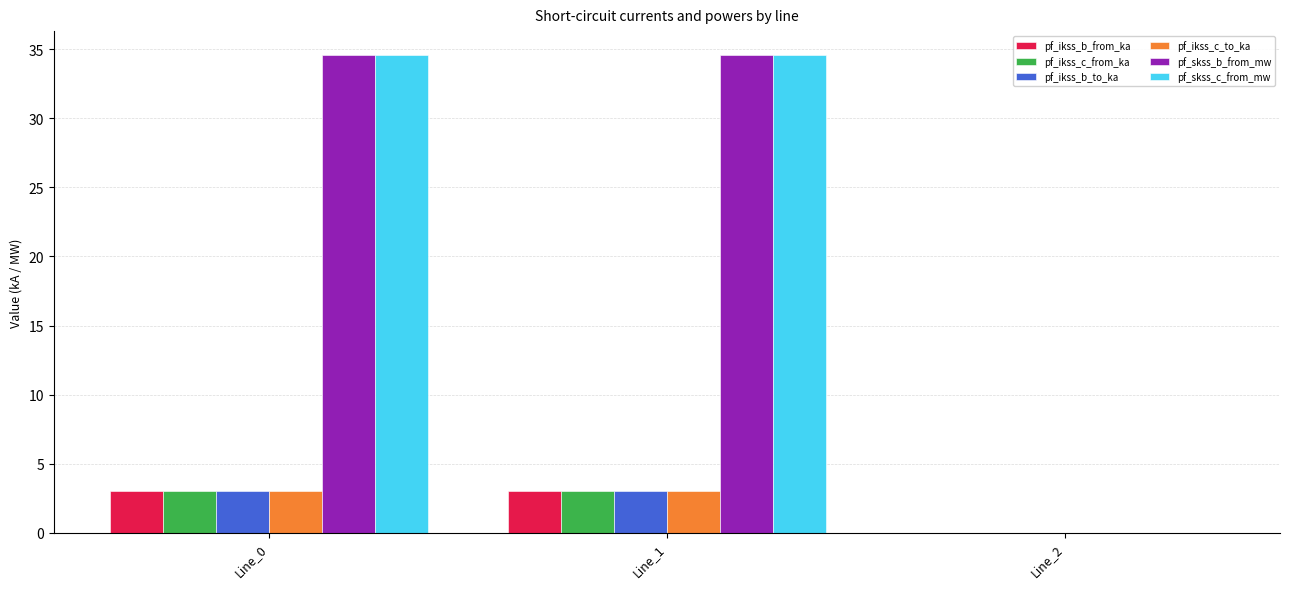

What is the total value across all series at Line_1?

81.2